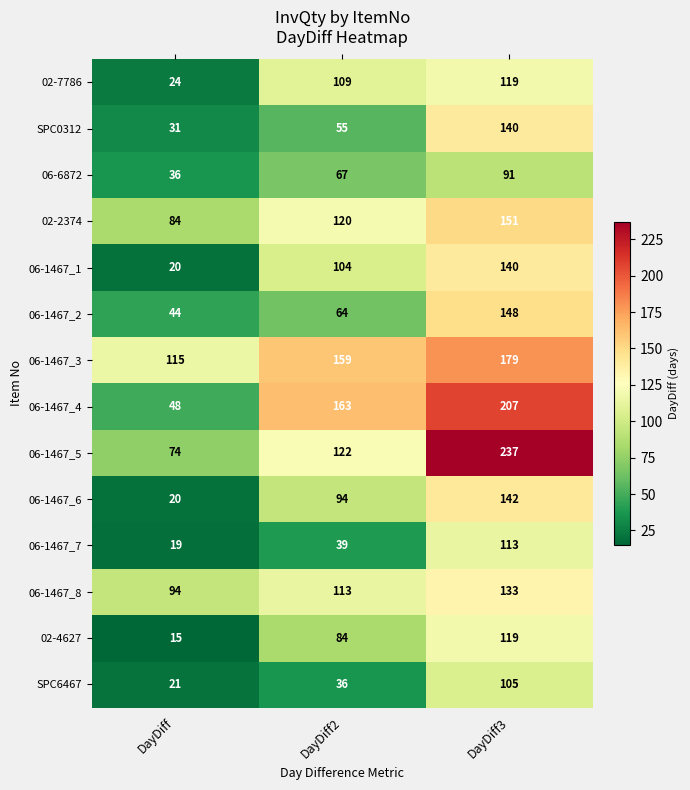

What is the average value of the SPC0312 series?

75